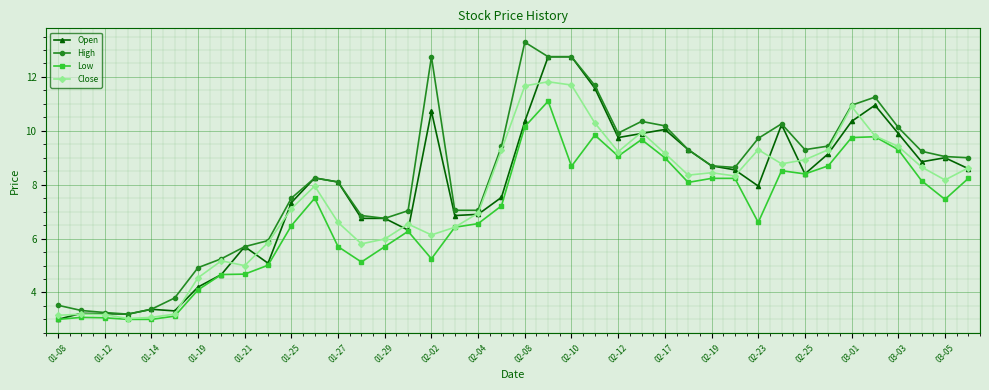

What is the greatest value displayed?

13.3